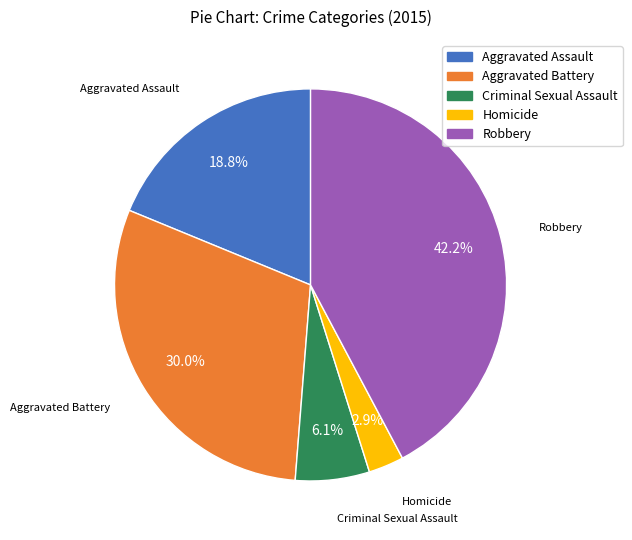

Combined, do Homicide and Aggravated Assault account for over 50%?

No